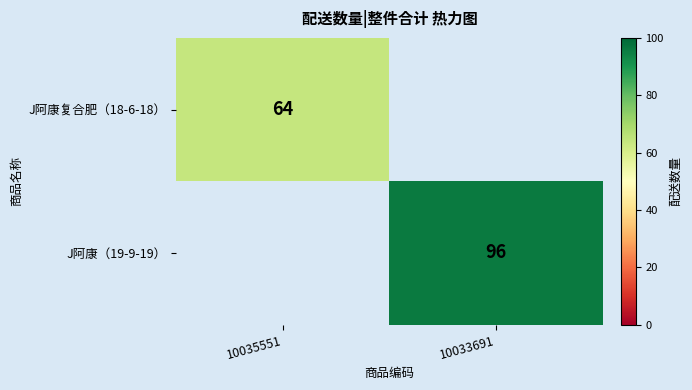

What is the smallest value displayed?

64.0